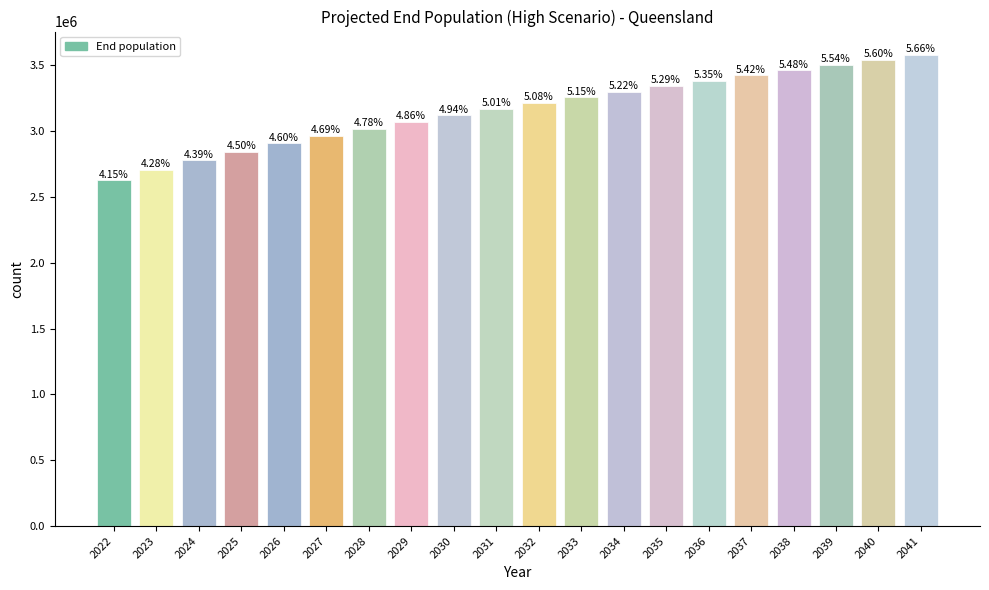

Does the chart contain any negative values?

No